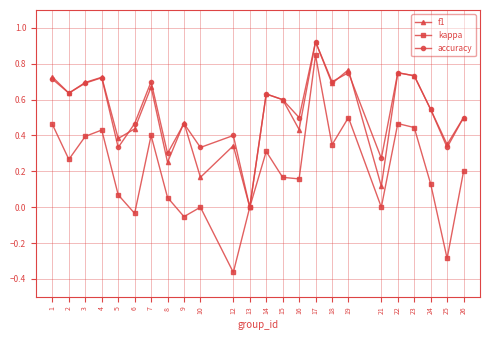

Which series has the largest range (max minus min)?

kappa